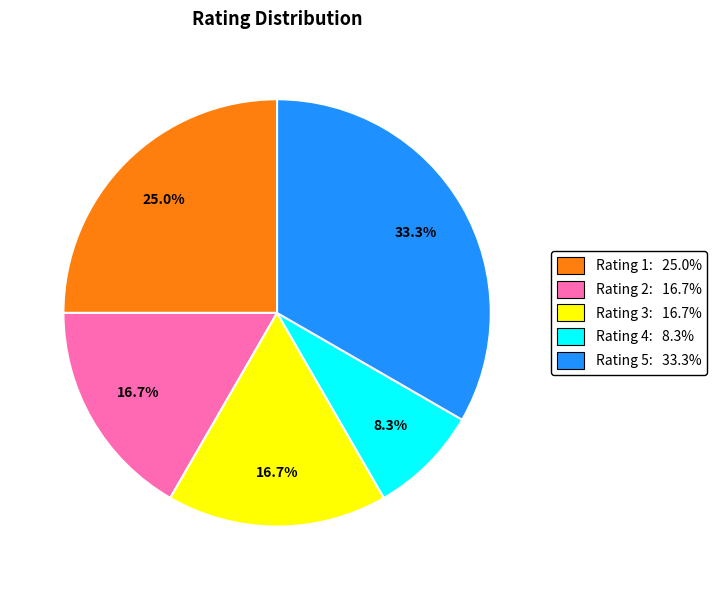

Approximately how many times larger is the value at Rating 3: 16.7% compared to Rating 2: 16.7%?

1.0